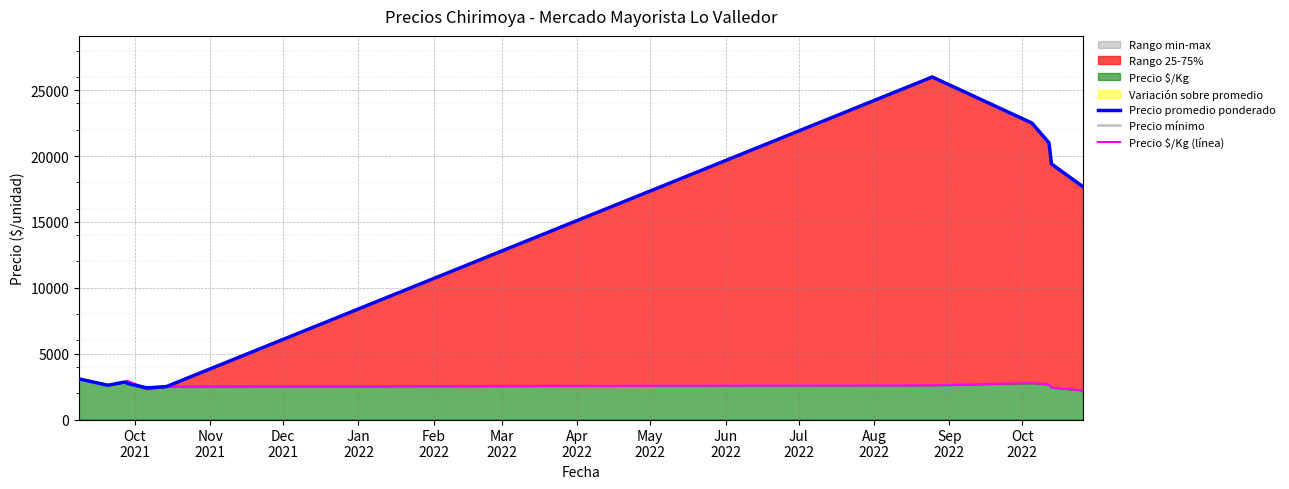

What is the maximum value shown in the chart?

26000.0